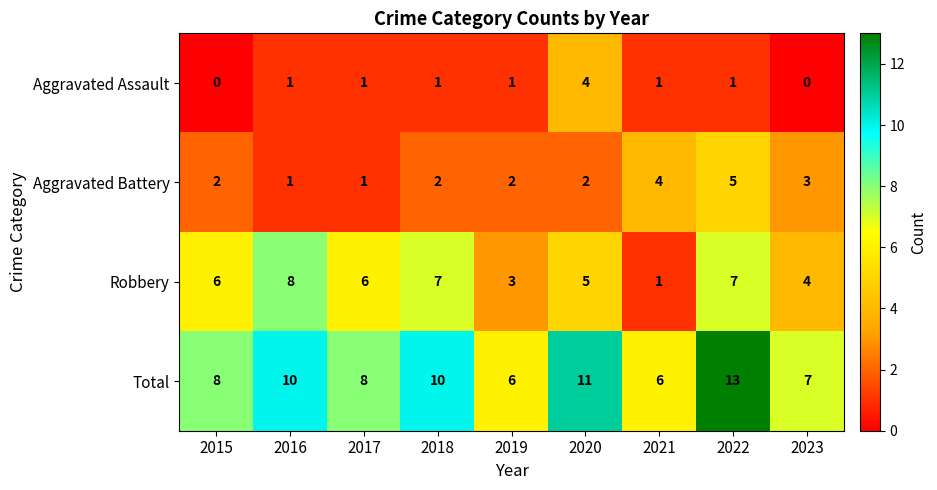

List the series in order of their peak value, lowest first.

Aggravated Assault, Aggravated Battery, Robbery, Total